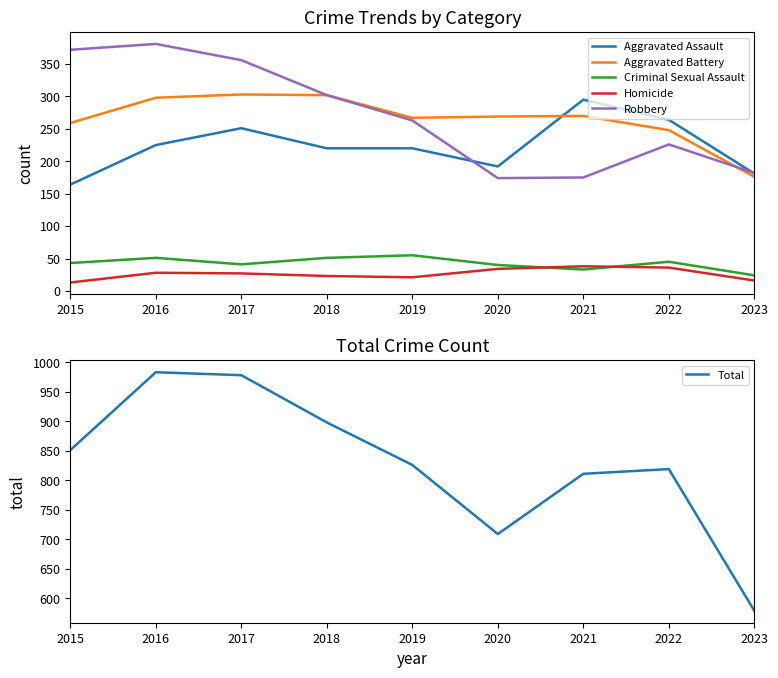

What is the approximate value of Aggravated Battery at 2017, to the nearest 50?

300